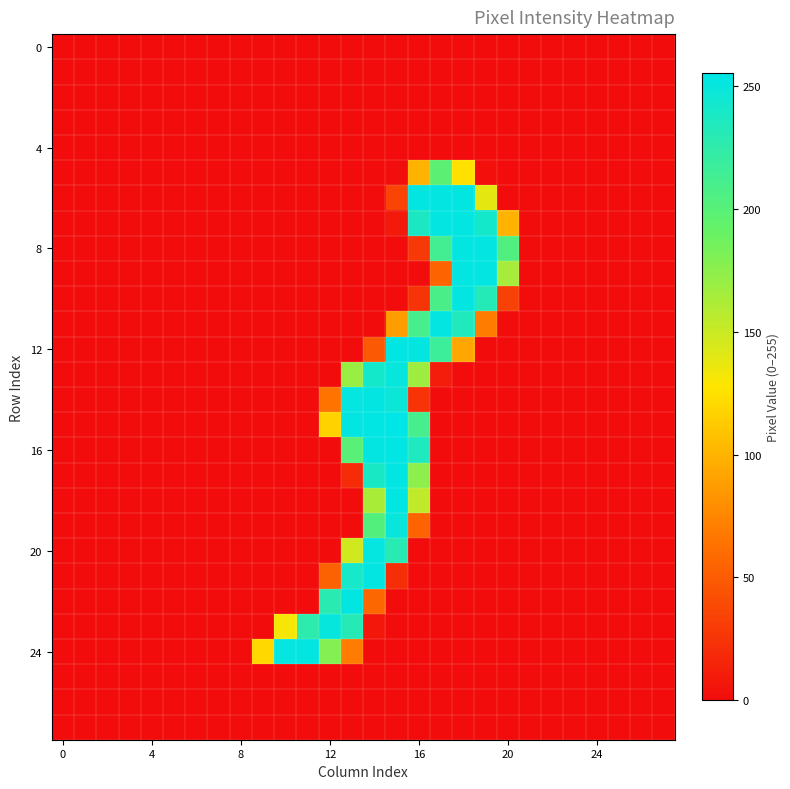

Count the number of data series in this chart.

28